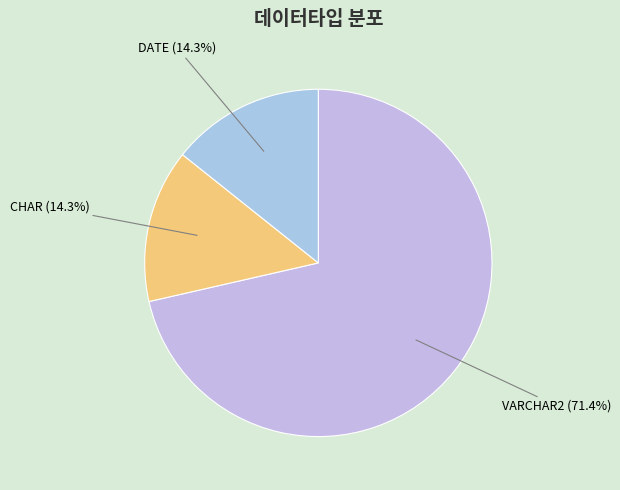

Which slice represents more than half of the pie?

VARCHAR2